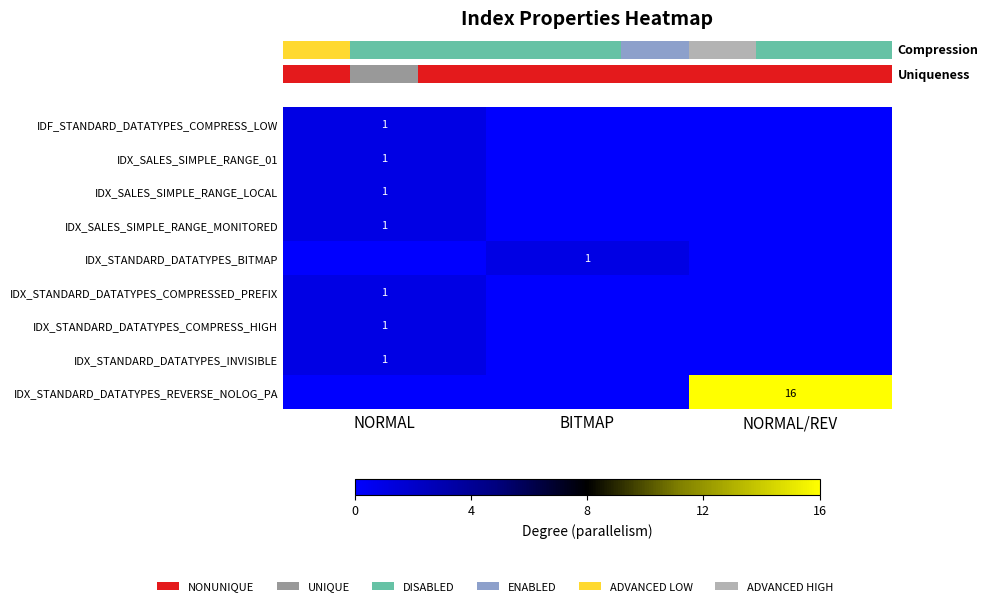

Reading left to right, list all the values displayed in this chart.

row_0: 1	0	0
row_1: 1	0	0
row_2: 1	0	0
row_3: 1	0	0
row_4: 0	1	0
row_5: 1	0	0
row_6: 1	0	0
row_7: 1	0	0
row_8: 0	0	16